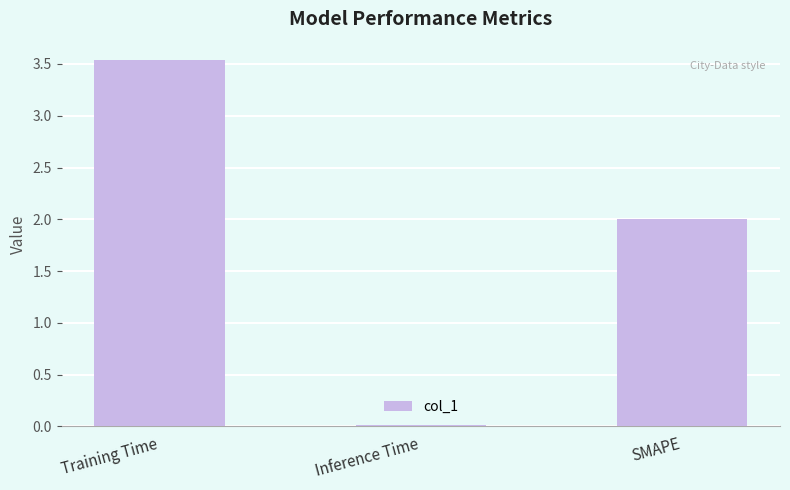

The value at Inference Time is 0.0. True or false?

True